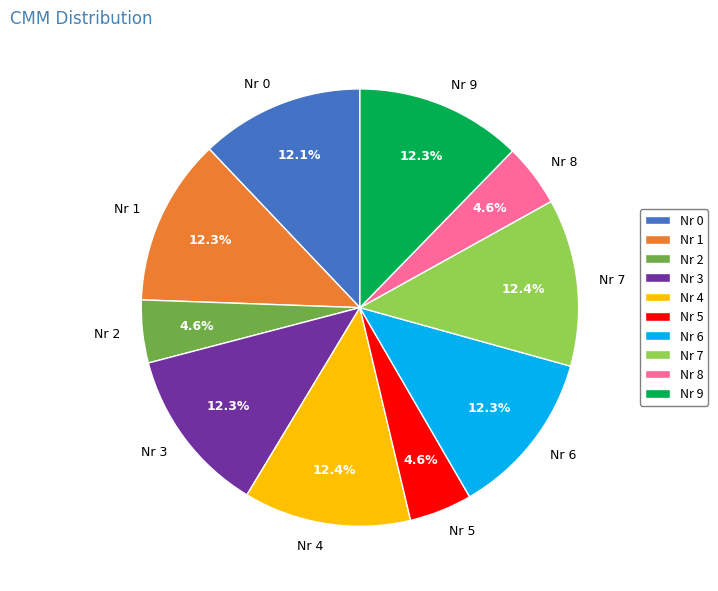

What percentage is the Nr 6 slice, to the nearest percent?

12%